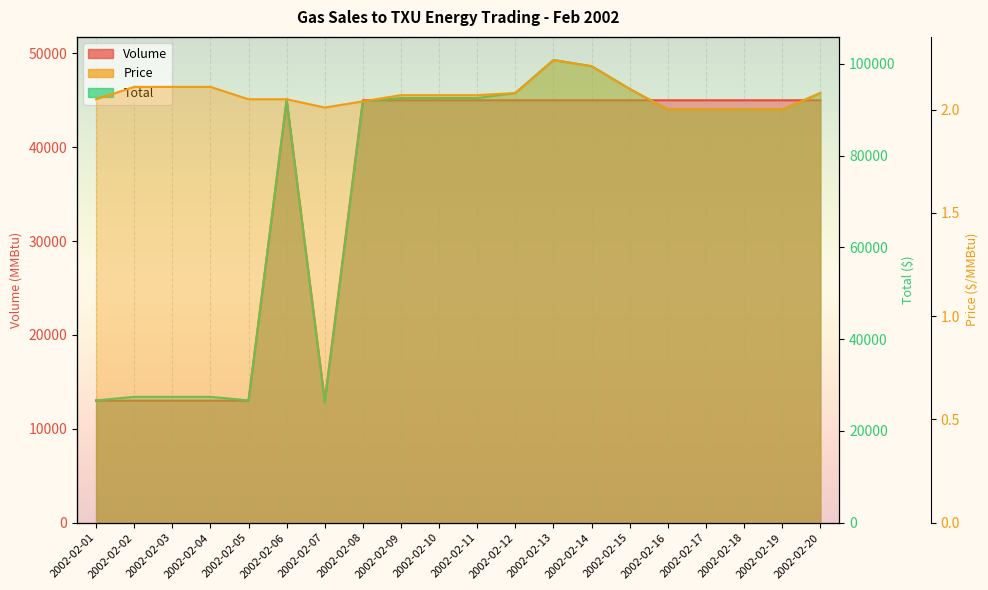

Reading right to left, what are all the values shown in this chart?

Volume: 45000.0	45000.0	45000.0	45000.0	45000.0	45000.0	45000.0	45000.0	45000.0	45000.0	45000.0	45000.0	45000.0	13000.0	45000.0	13000.0	13000.0	13000.0	13000.0	13000.0
Price: 2.1	2.0	2.0	2.0	2.0	2.1	2.2	2.2	2.1	2.1	2.1	2.1	2.0	2.0	2.0	2.0	2.1	2.1	2.1	2.0
Total: 93600.0	90000.0	90000.0	90000.0	90000.0	94500.0	99450.0	100800.0	93600.0	92524.3	92524.3	92524.3	91800.0	26130.0	92250.0	26650.0	27430.0	27430.0	27430.0	26650.0